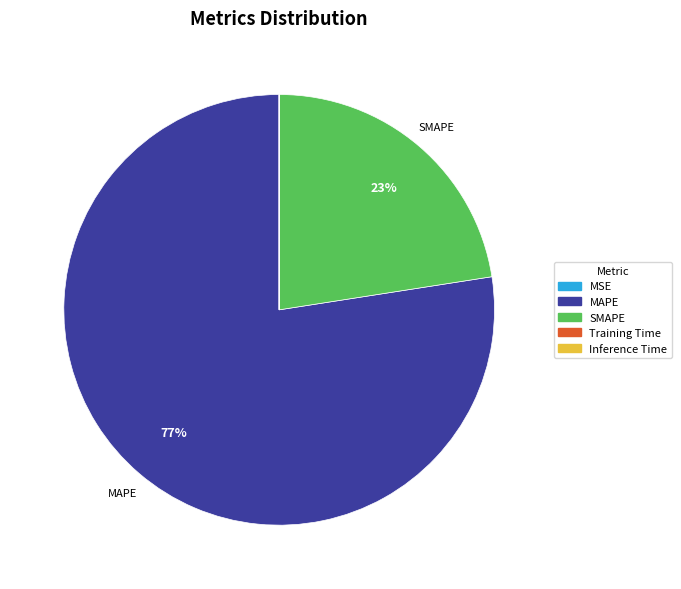

To the nearest percent, what is the average slice percentage?

20%